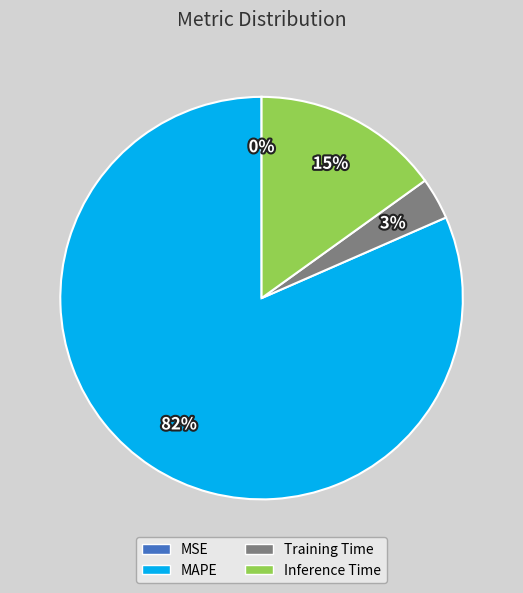

Between Inference Time and MAPE, which is larger?

MAPE